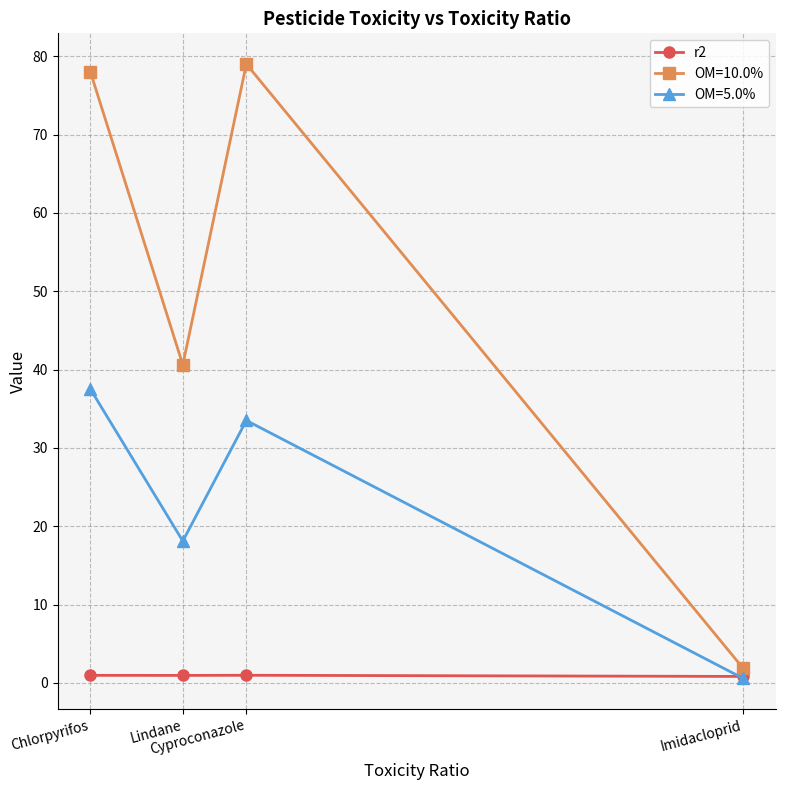

List the series in order of their peak value, lowest first.

r2, OM=5.0%, OM=10.0%